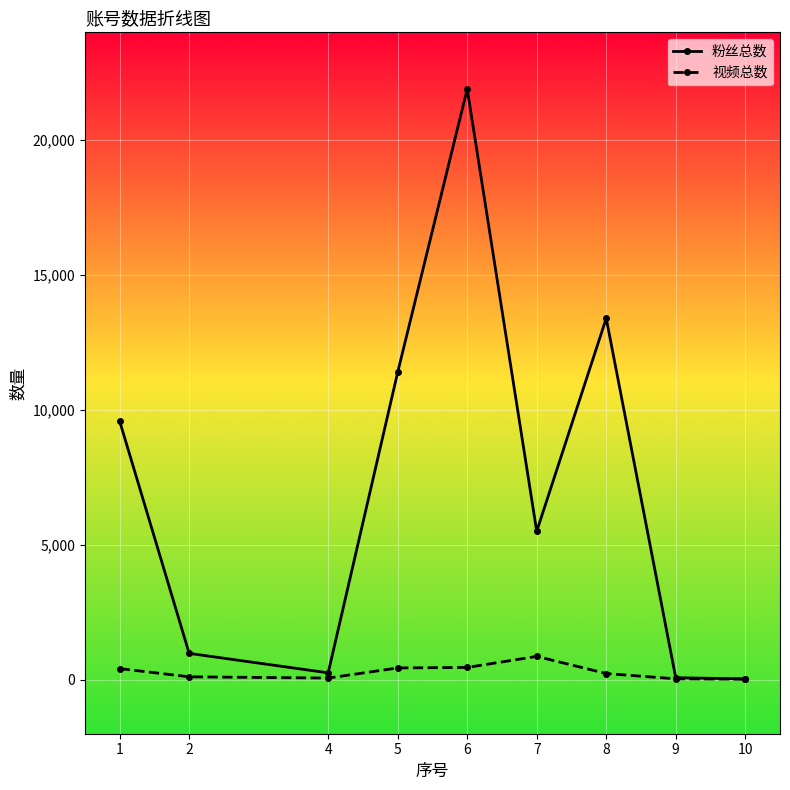

What is the value of the 视频总数 point at the 6th from the left?

866